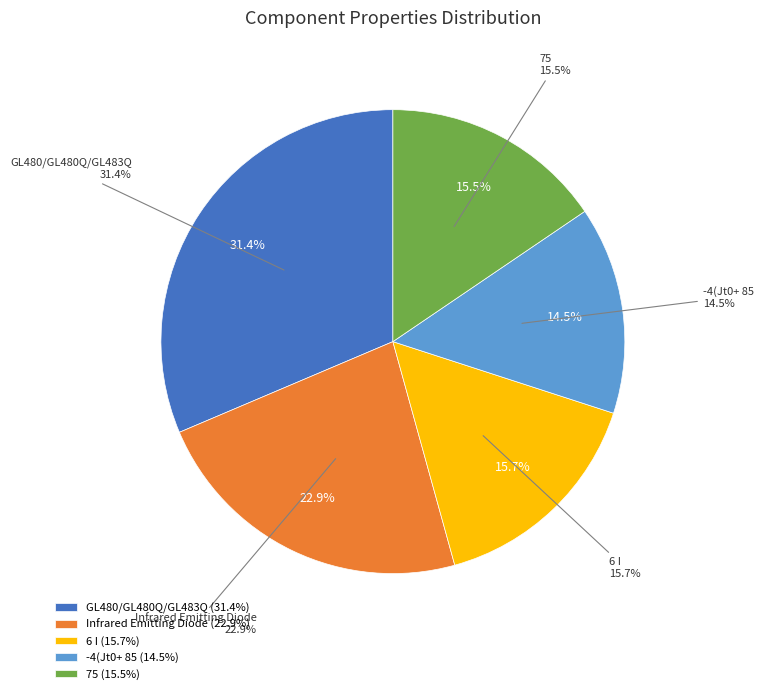

Rank the categories by value from lowest to highest.

-4(Jt0+ 85, 75, 6 I, Infrared Emitting Diode, GL480/GL480Q/GL483Q